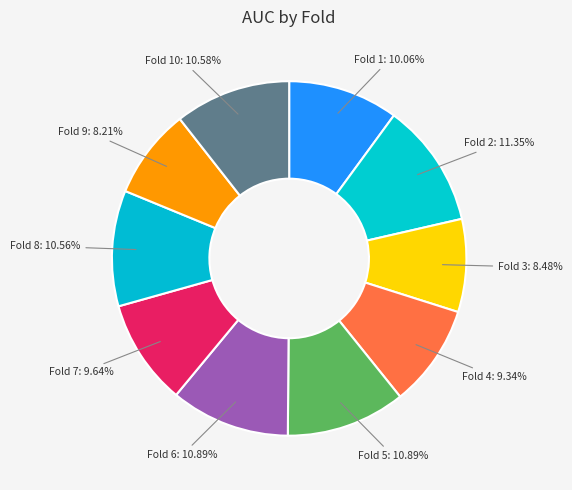

Does any single category account for the majority?

No